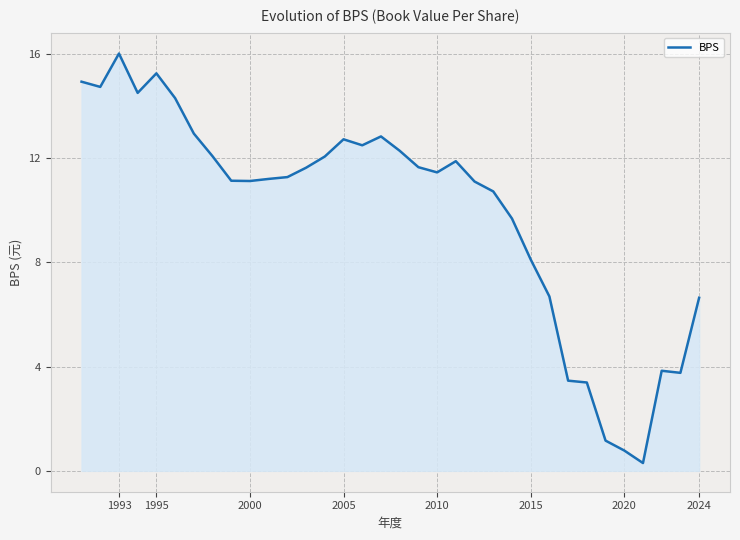

What is the maximum value shown in the chart?

16.0